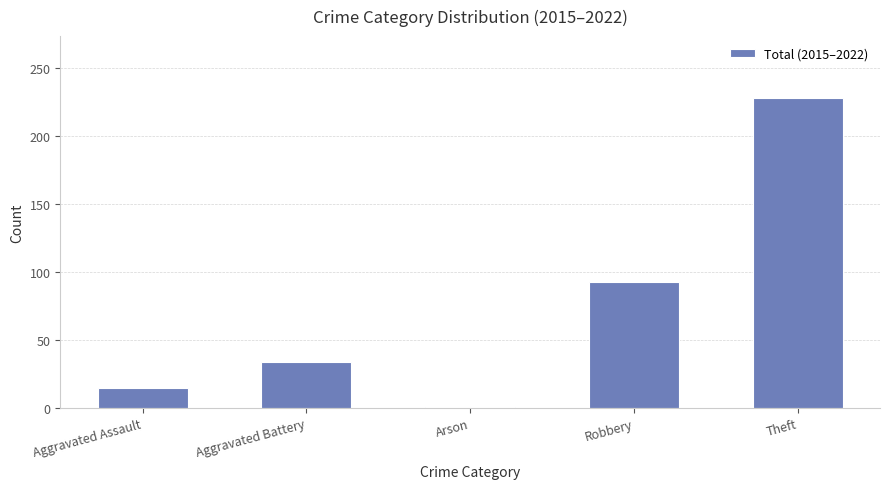

Rank the categories by value from lowest to highest.

Arson, Aggravated Assault, Aggravated Battery, Robbery, Theft